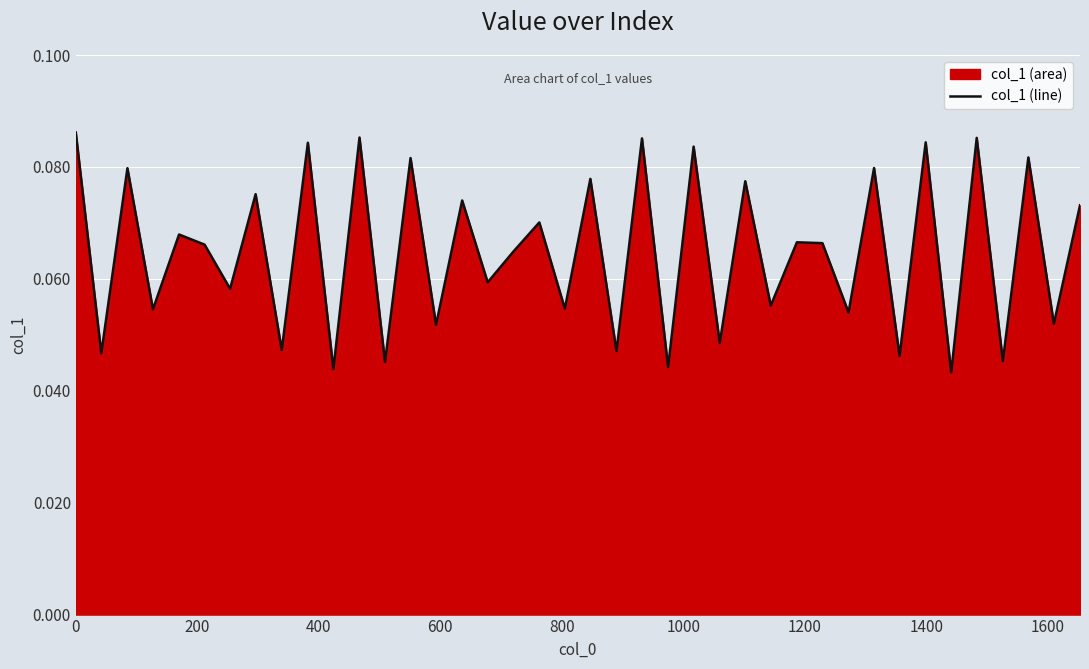

Is it true that the value at 29 is 0.0?

False